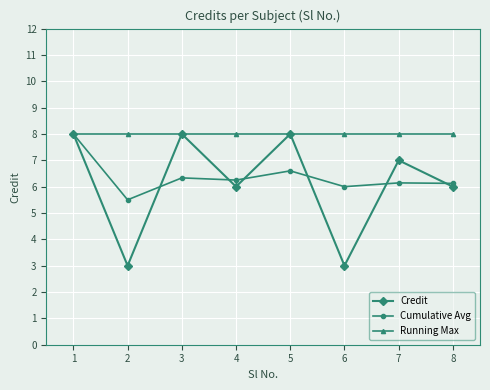

What is the sum of all Cumulative Avg values?

51.0